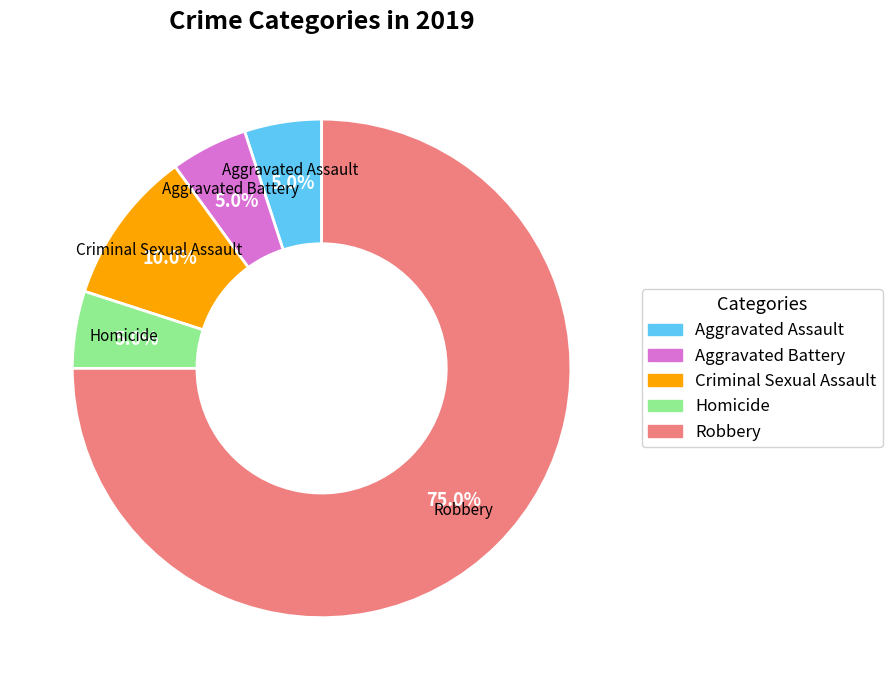

What percentage is the Criminal Sexual Assault slice, to the nearest percent?

10%